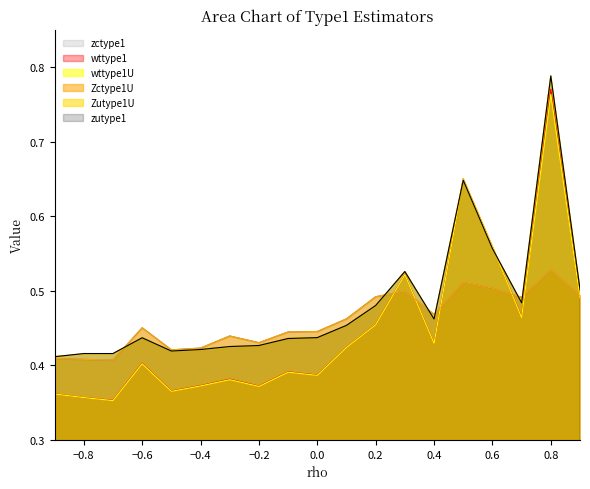

Count the Zctype1U values in the range 0 to 1.

19